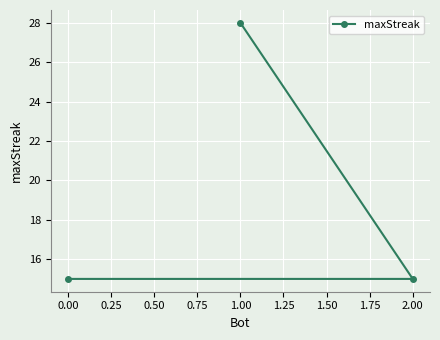

What is the minimum value shown in the chart?

15